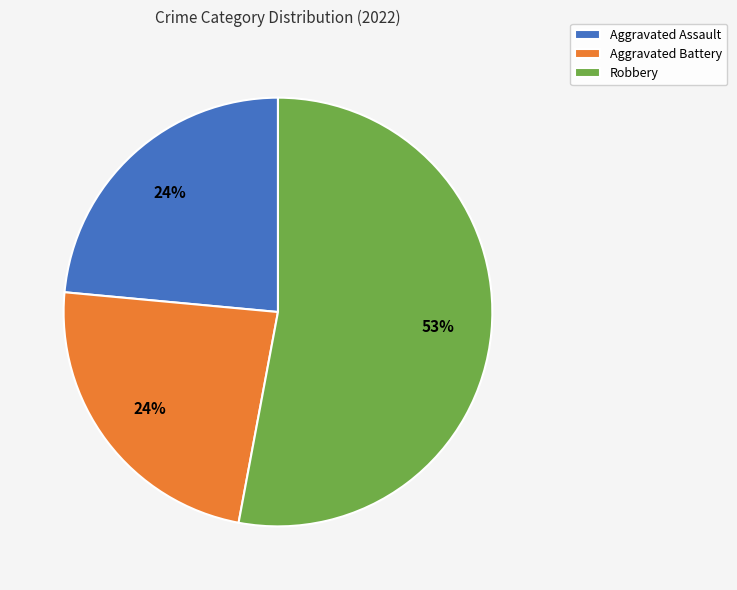

Which slice represents more than half of the pie?

Robbery